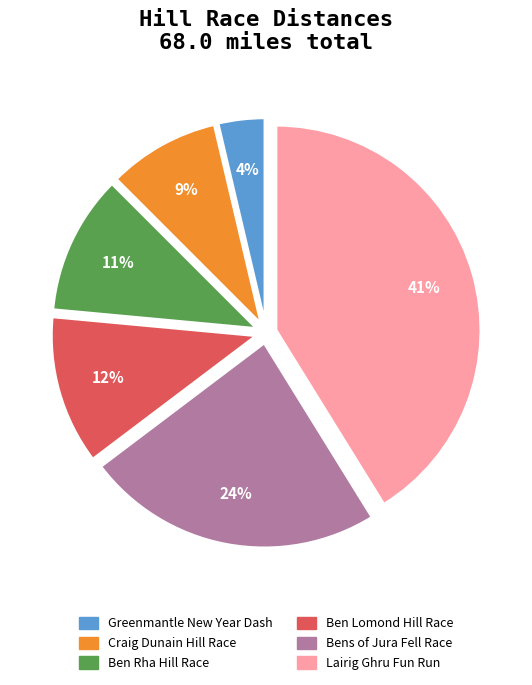

Which slice is the largest?

Lairig Ghru Fun Run